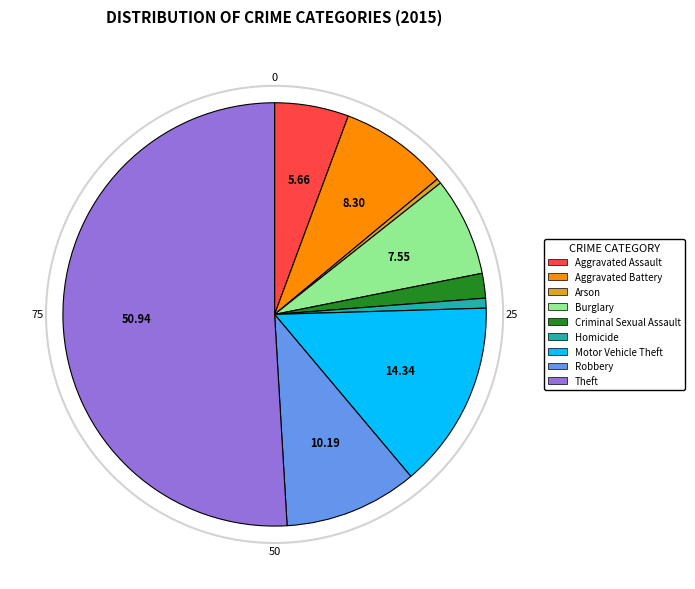

Combined, what portion of the pie is Arson and Aggravated Assault?

6.0%